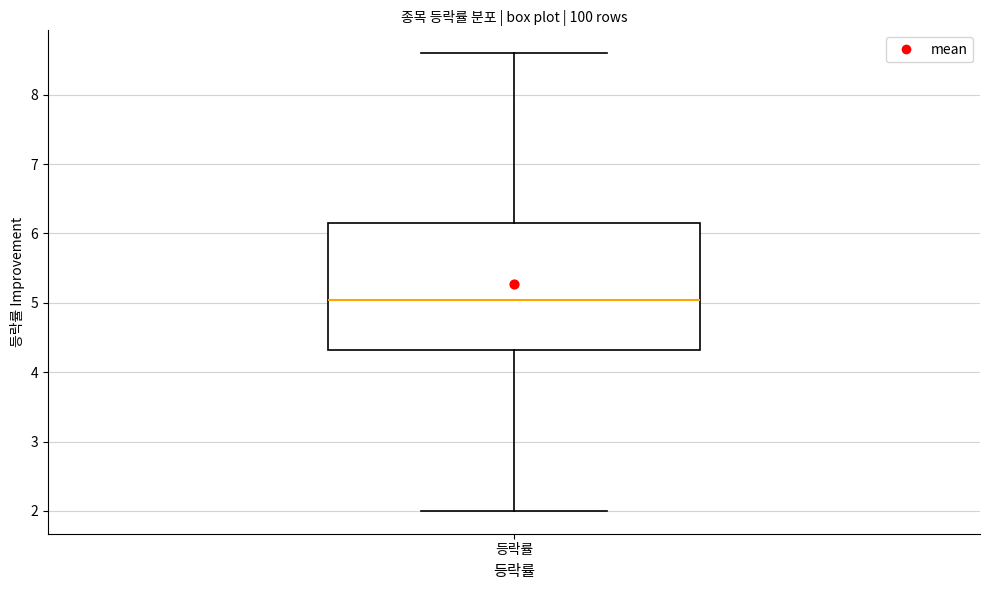

Read this box plot against the y-axis: the position of the median line, the range covered by the box, and the ends of both whiskers. The values are not printed on the chart, so give them approximately, as read against the axis.

median 5.0, box 4.3 to 6.2, whiskers 2.0 to 8.6